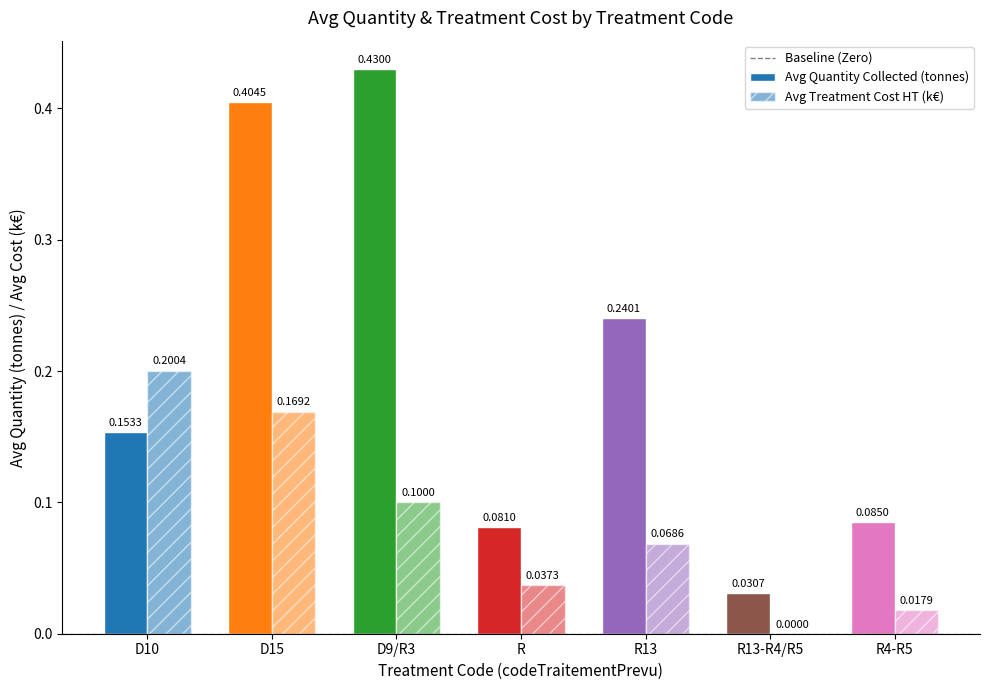

How many categories are shown in the chart?

7